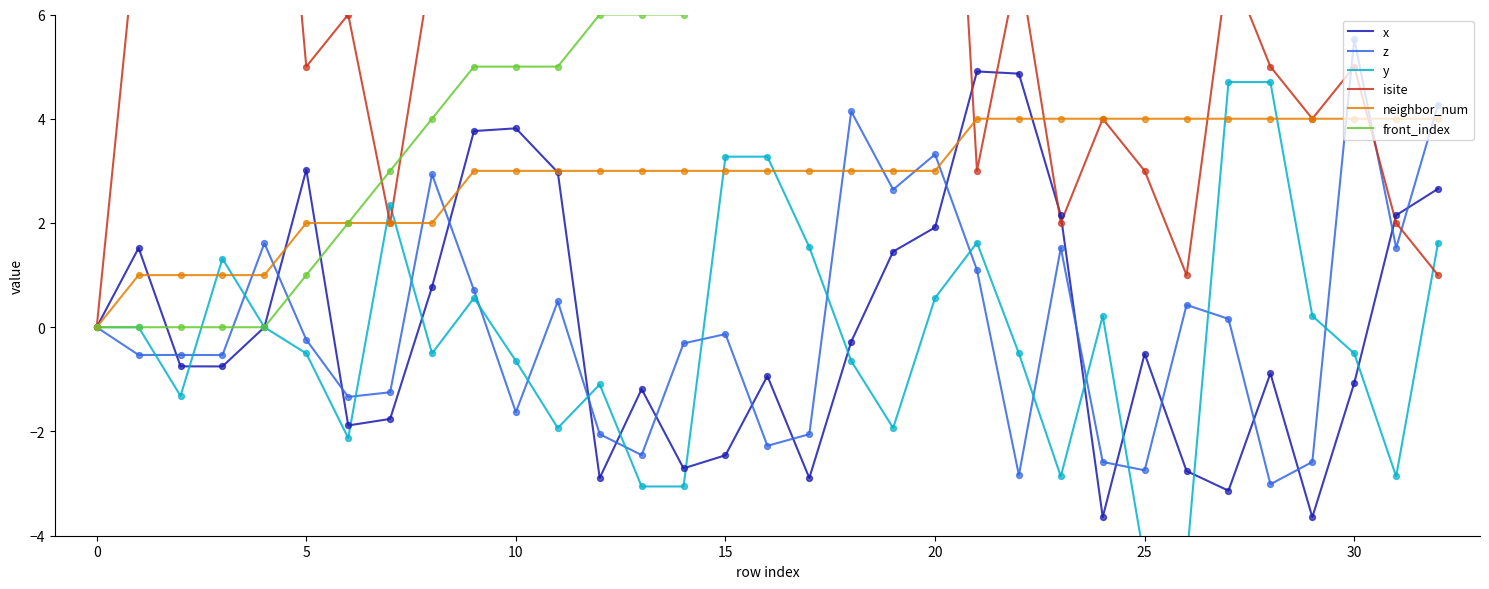

Which series has the largest total across all categories?

isite